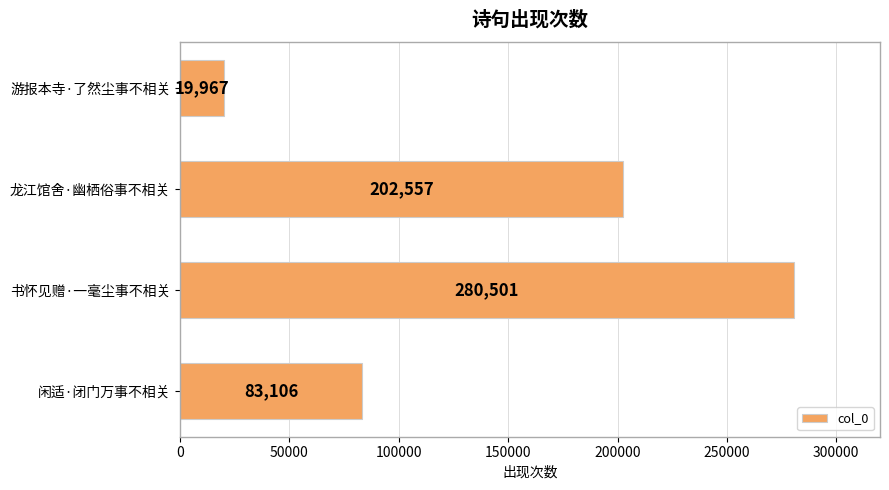

Reading top to bottom, transcribe all the data shown in this chart.

游报本寺·了然尘事不相关=19967	龙江馆舍·幽栖俗事不相关=202557	书怀见赠·一毫尘事不相关=280501	闲适·闭门万事不相关=83106